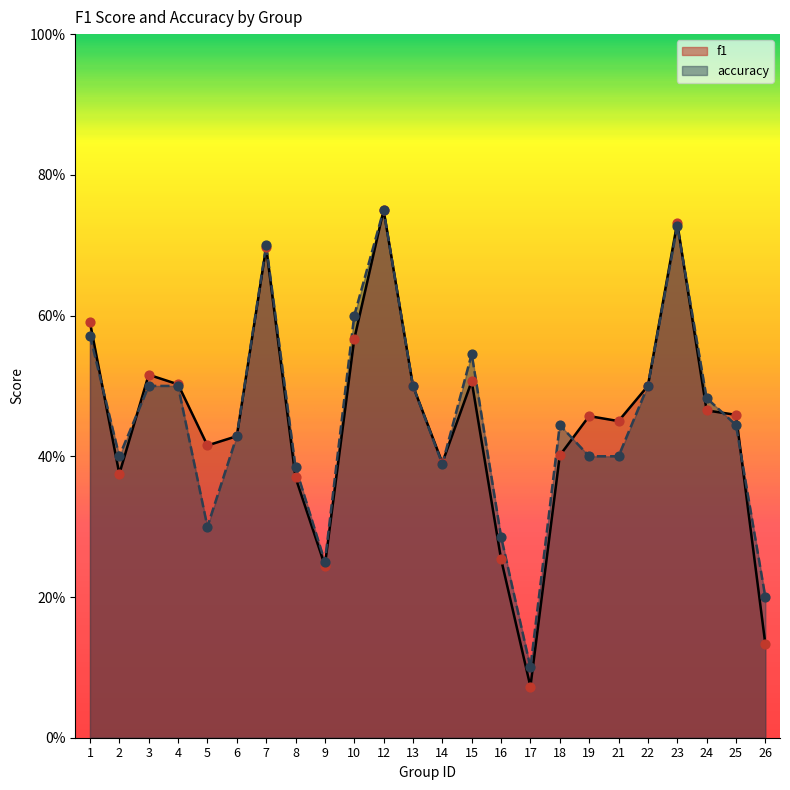

At how many categories does at least one series exceed 0?

24